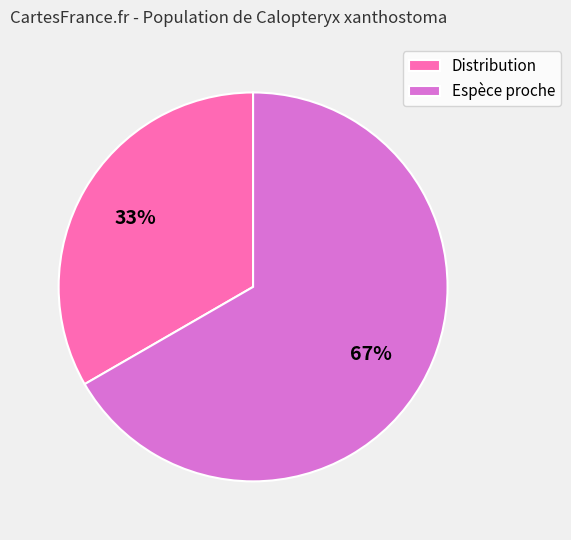

The Distribution slice represents 33% of the pie. True or false?

True